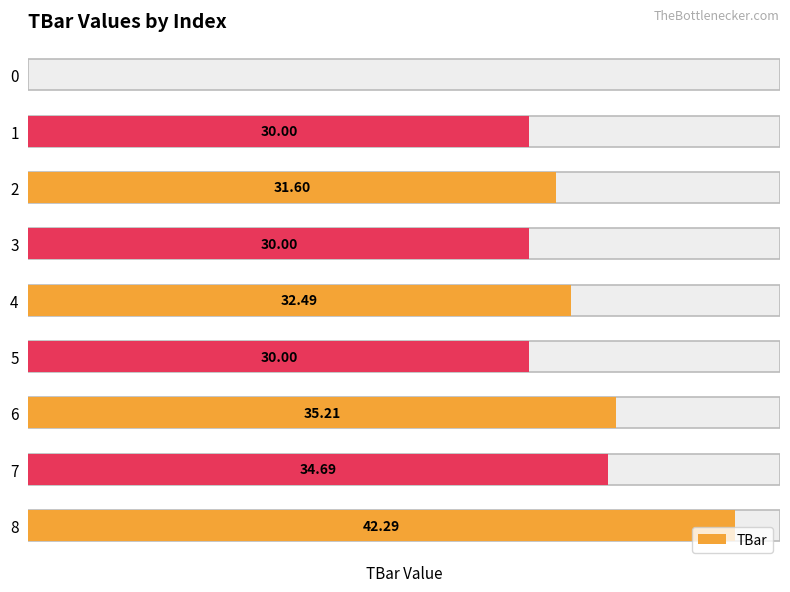

Which has a higher value, 7 or 1?

7